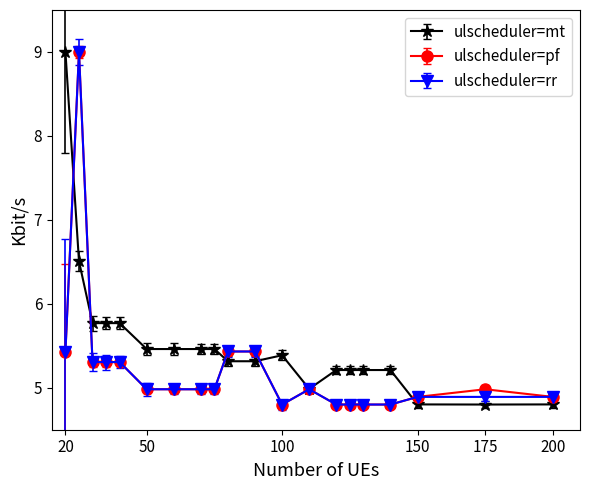

What is the greatest value displayed?

9.0